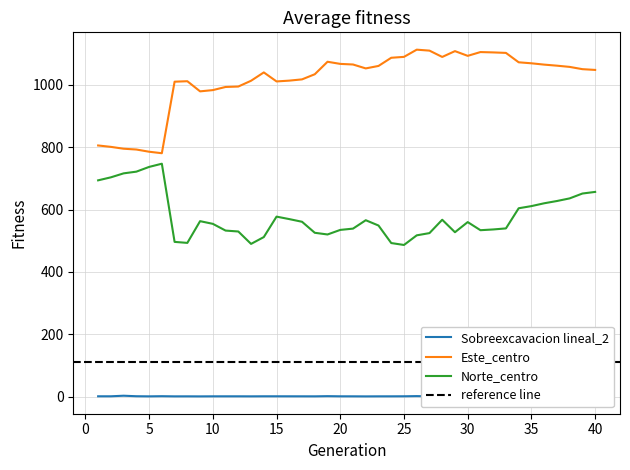

Is it true that Sobreexcavacion lineal_2 equals 0.8 at 16?

True